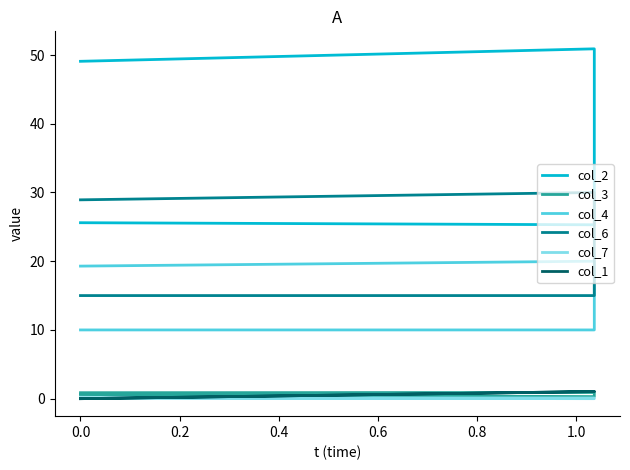

What is the lowest value of the col_4 series?

10.0